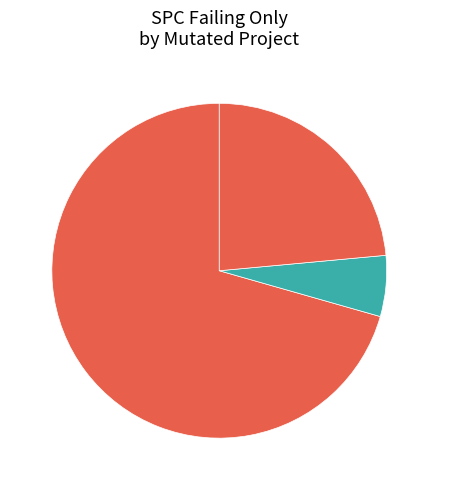

Rank the categories by value from lowest to highest.

COI_2, ROR_1, COI_3